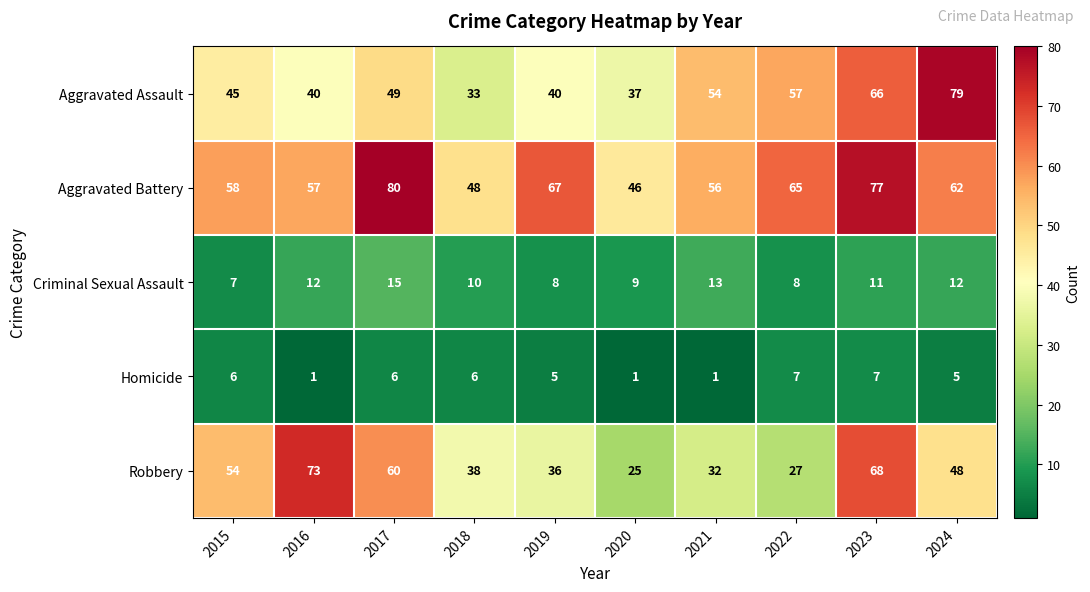

Count the Homicide values in the range 1 to 6.

8